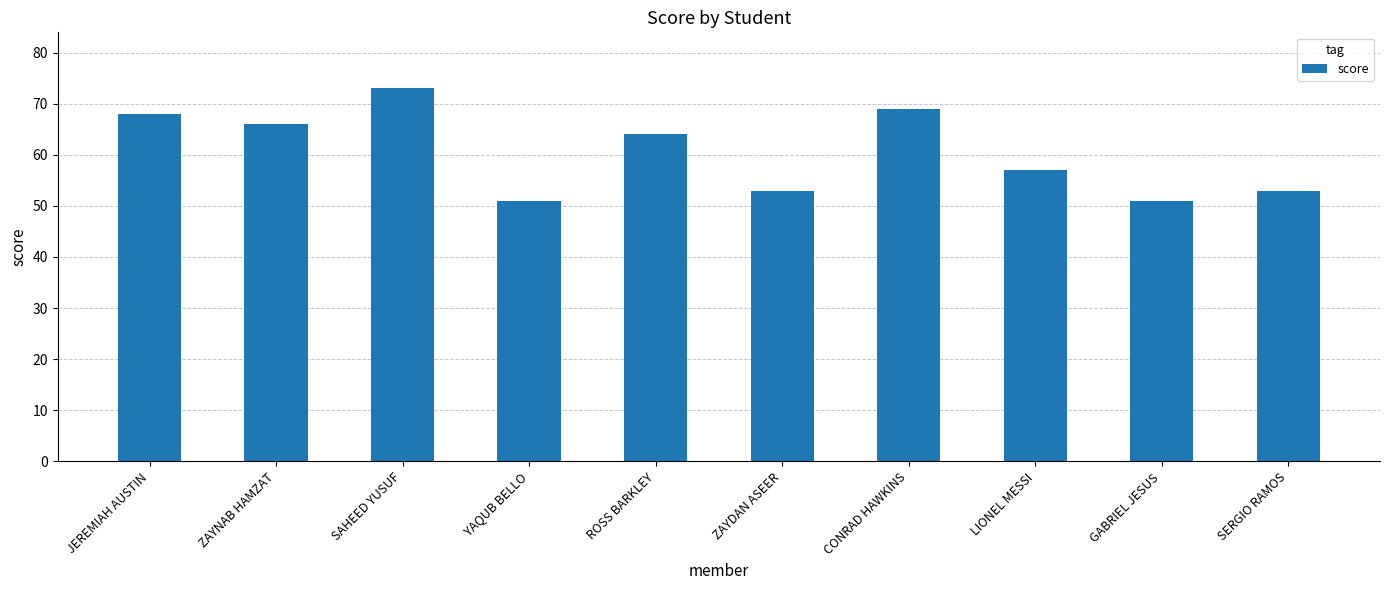

Are the bars grouped side by side (vs. stacked)?

No